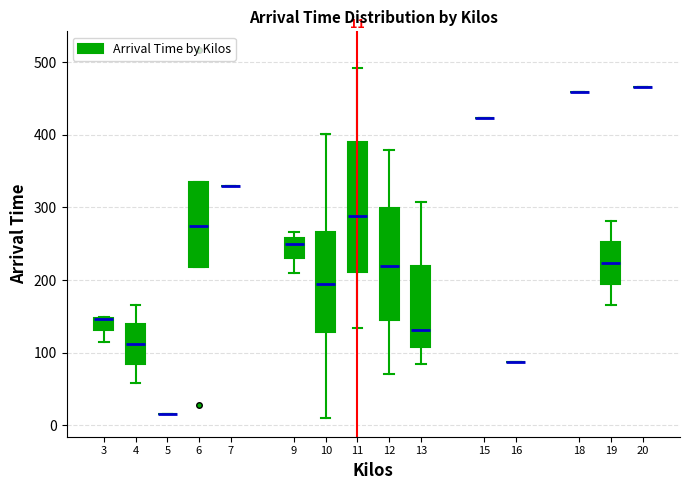

Which box is the tallest, from its lower edge to its upper edge?

11